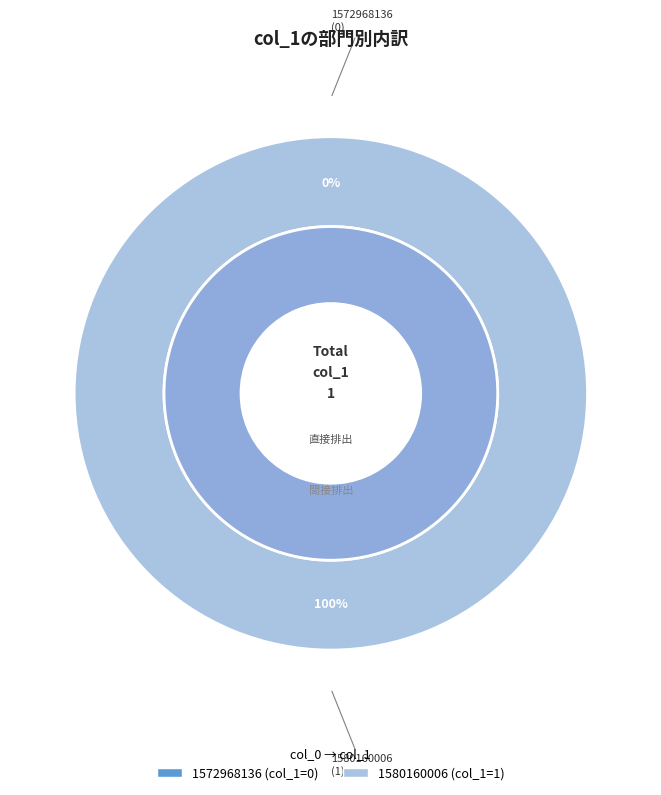

To the nearest percent, what is the difference between the 1580160006 and 1572968136 slice percentages?

100%